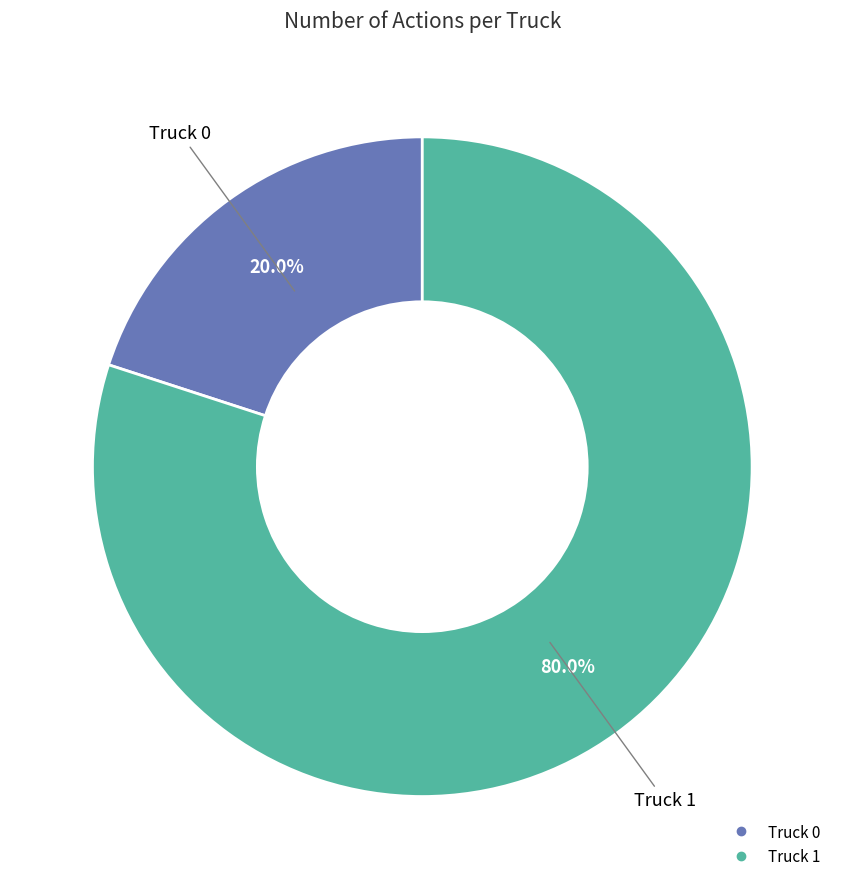

To the nearest percent, what is the difference between the largest and smallest slice percentages?

60%